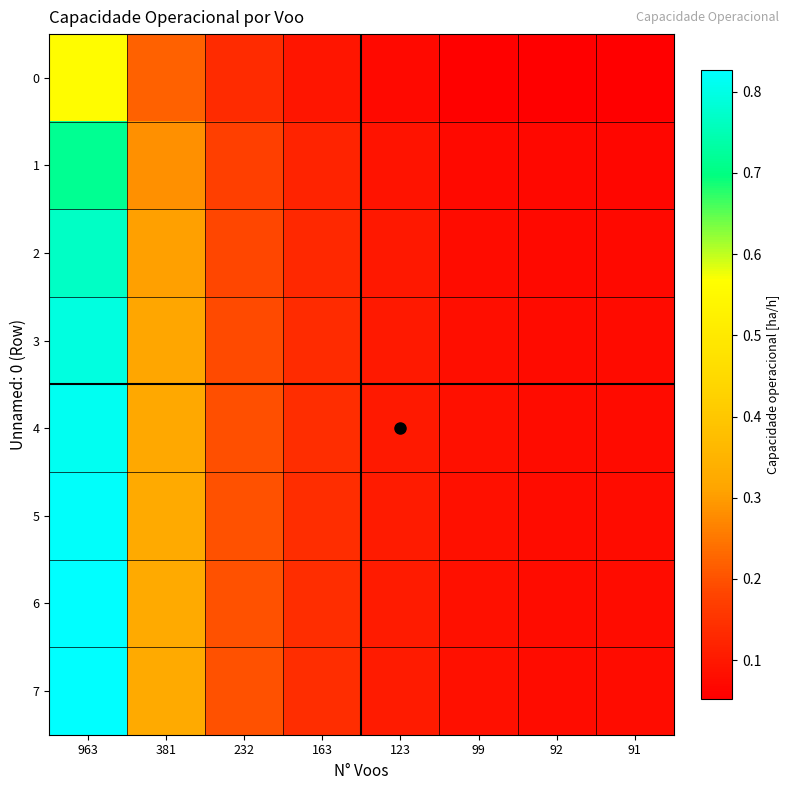

Reading left to right, extract all data points from this chart.

0: 963=0.6	381=0.2	232=0.1	163=0.1	123=0.1	99=0.1	92=0.1	91=0.1
1: 963=0.7	381=0.3	232=0.2	163=0.1	123=0.1	99=0.1	92=0.1	91=0.1
2: 963=0.8	381=0.3	232=0.2	163=0.1	123=0.1	99=0.1	92=0.1	91=0.1
3: 963=0.8	381=0.3	232=0.2	163=0.1	123=0.1	99=0.1	92=0.1	91=0.1
4: 963=0.8	381=0.3	232=0.2	163=0.1	123=0.1	99=0.1	92=0.1	91=0.1
5: 963=0.8	381=0.3	232=0.2	163=0.1	123=0.1	99=0.1	92=0.1	91=0.1
6: 963=0.8	381=0.3	232=0.2	163=0.1	123=0.1	99=0.1	92=0.1	91=0.1
7: 963=0.8	381=0.3	232=0.2	163=0.1	123=0.1	99=0.1	92=0.1	91=0.1